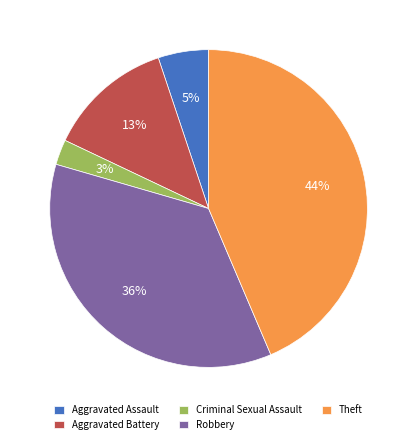

Does any single category account for the majority?

No